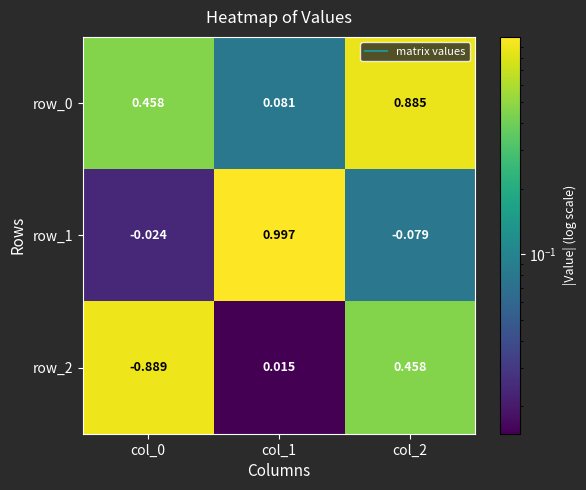

How many values in the row_1 series are below 0?

2